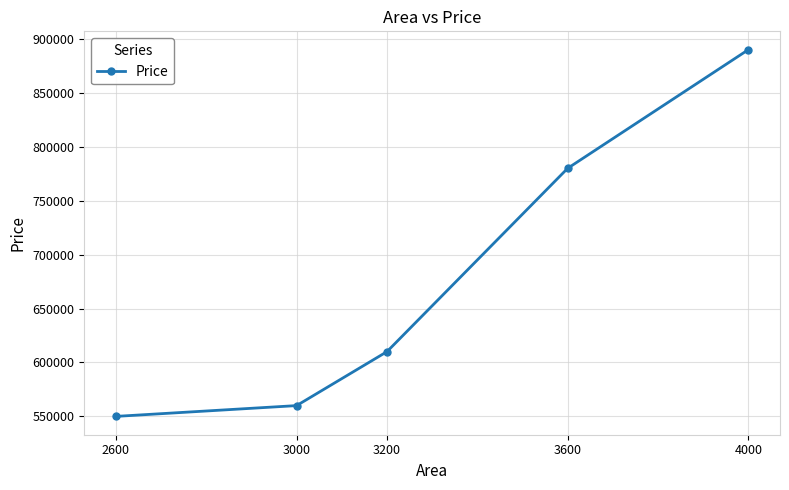

What is the average value?

678000